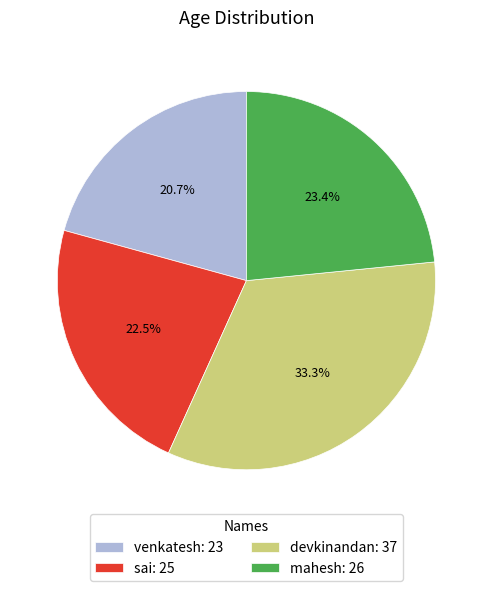

Rank the categories by value from highest to lowest.

devkinandan, mahesh, sai, venkatesh